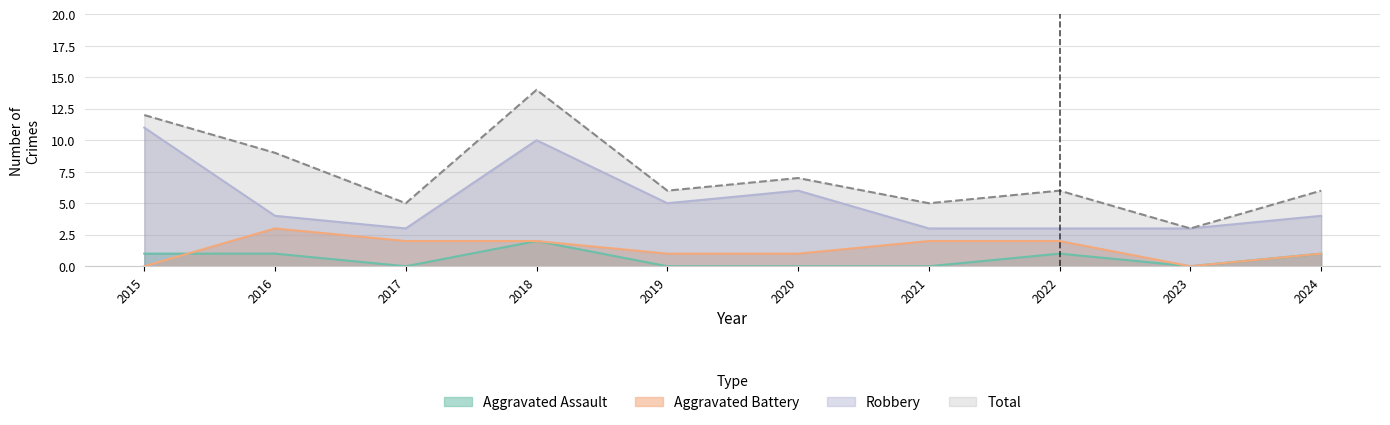

Reading right to left, extract all data points from this chart.

Aggravated Assault: 2024=1	2023=0	2022=1	2021=0	2020=0	2019=0	2018=2	2017=0	2016=1	2015=1
Aggravated Battery: 2024=1	2023=0	2022=2	2021=2	2020=1	2019=1	2018=2	2017=2	2016=3	2015=0
Robbery: 2024=4	2023=3	2022=3	2021=3	2020=6	2019=5	2018=10	2017=3	2016=4	2015=11
Total: 2024=6	2023=3	2022=6	2021=5	2020=7	2019=6	2018=14	2017=5	2016=9	2015=12